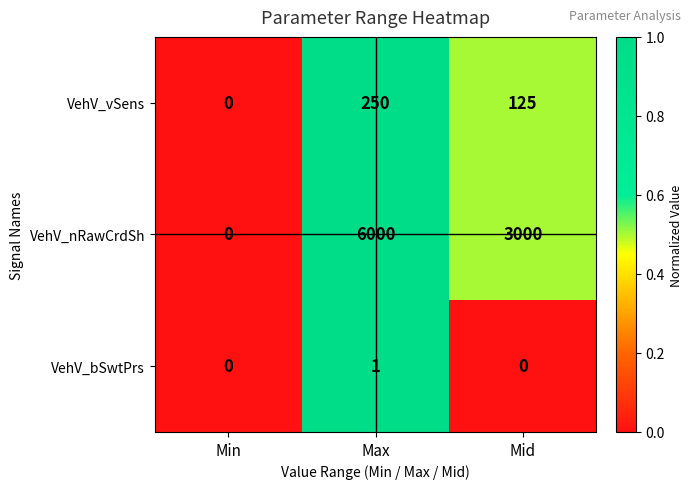

What is the average value of the VehV_vSens series?

125